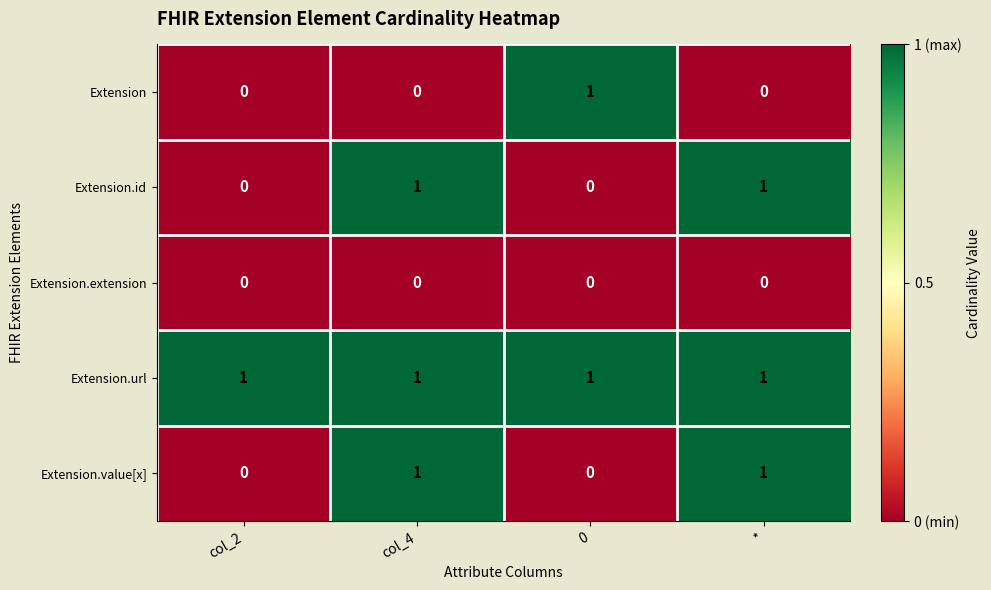

What is the total value across all series at 0?

2